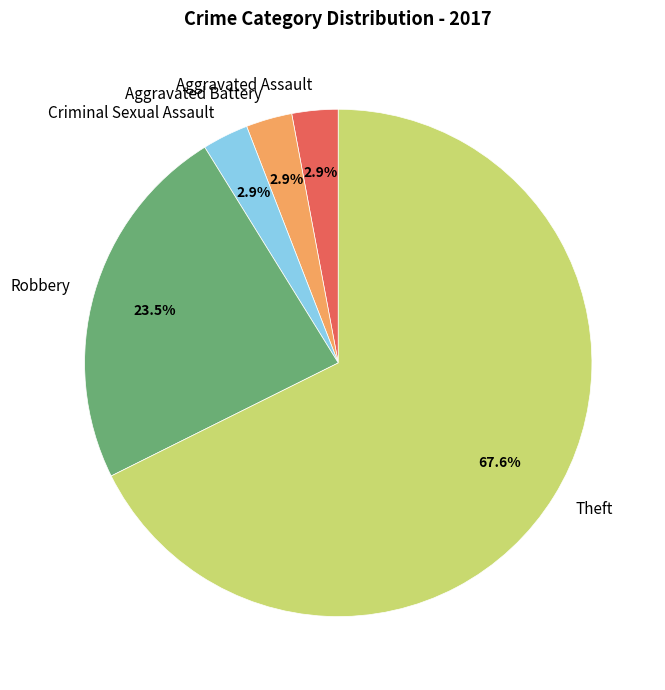

How many segments does this pie chart have?

5